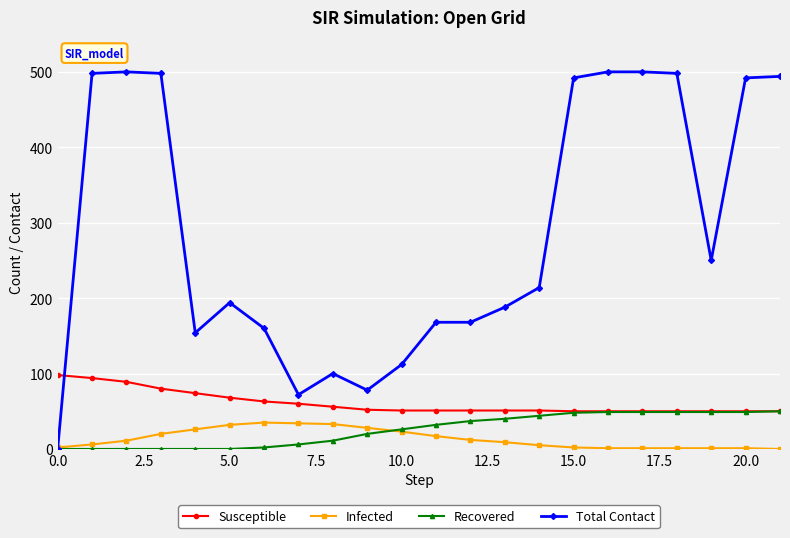

True or false: Infected and Susceptible cross at least once.

False